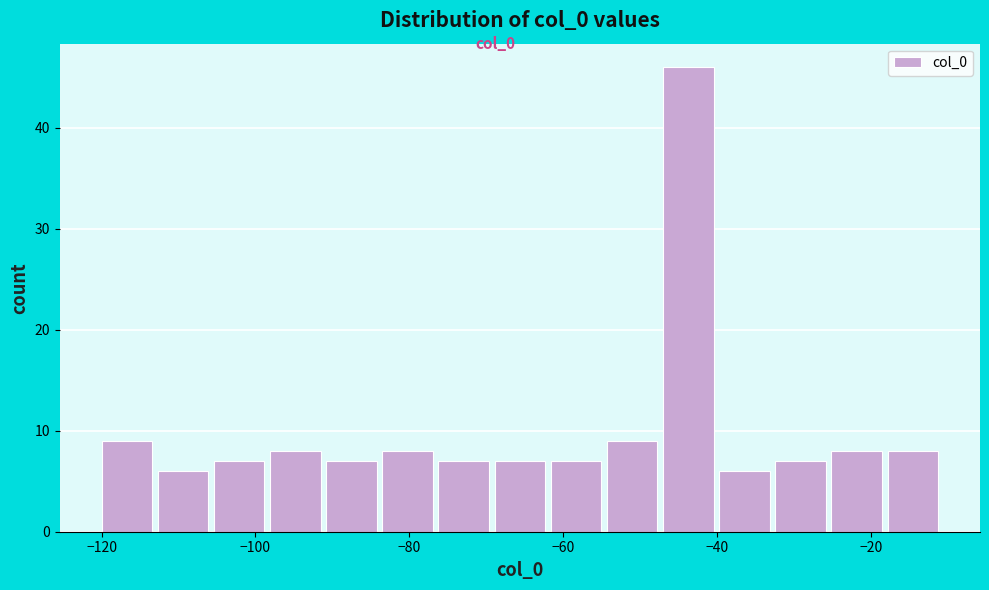

Around what value on the x-axis is the tallest bar? Give the approximate position of its centre, as read against the axis.

-44